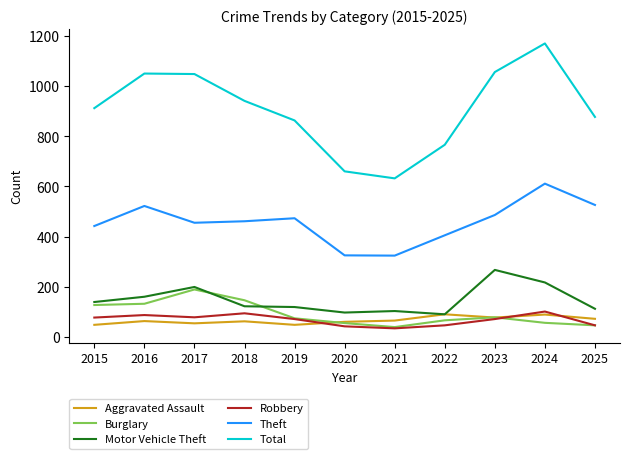

At which category is the sum across all series the highest?

2024